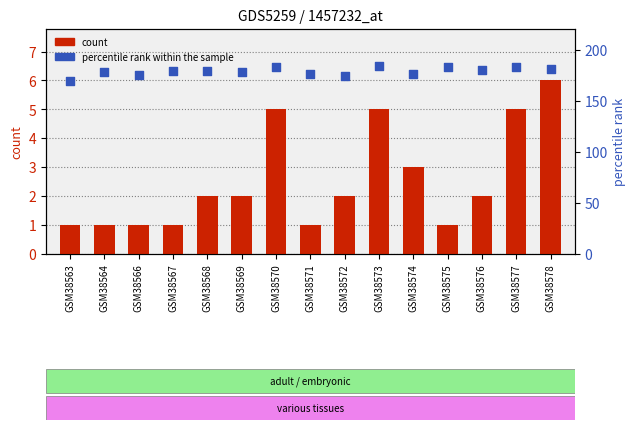

Which series has the widest spread of Y values?

percentile rank within the sample